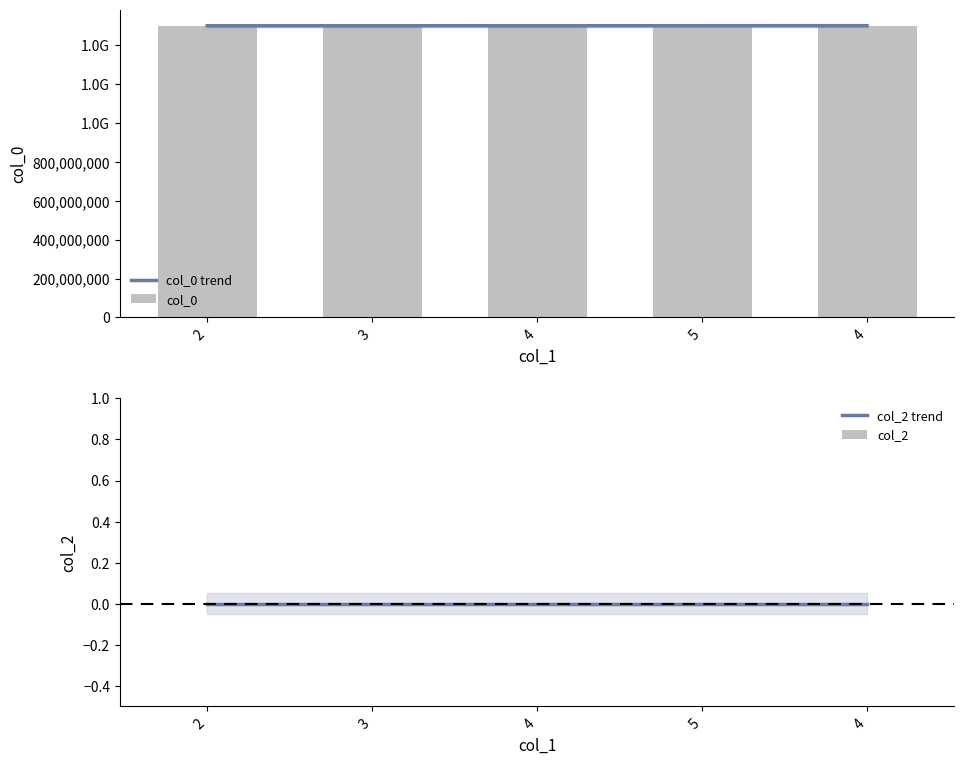

What is the change in value from 4 to 5?

+334703